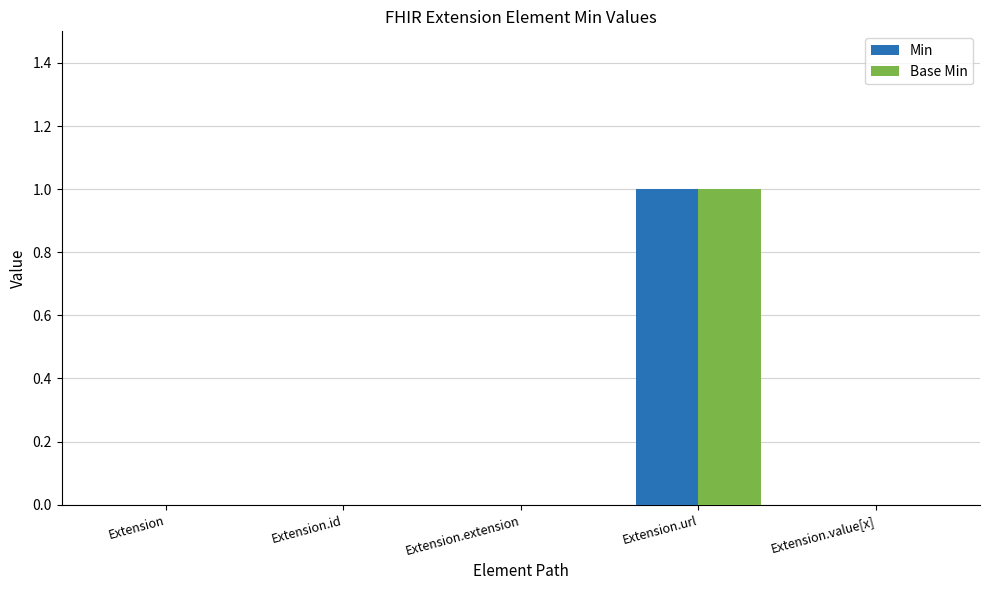

How many data points does each series have?

5